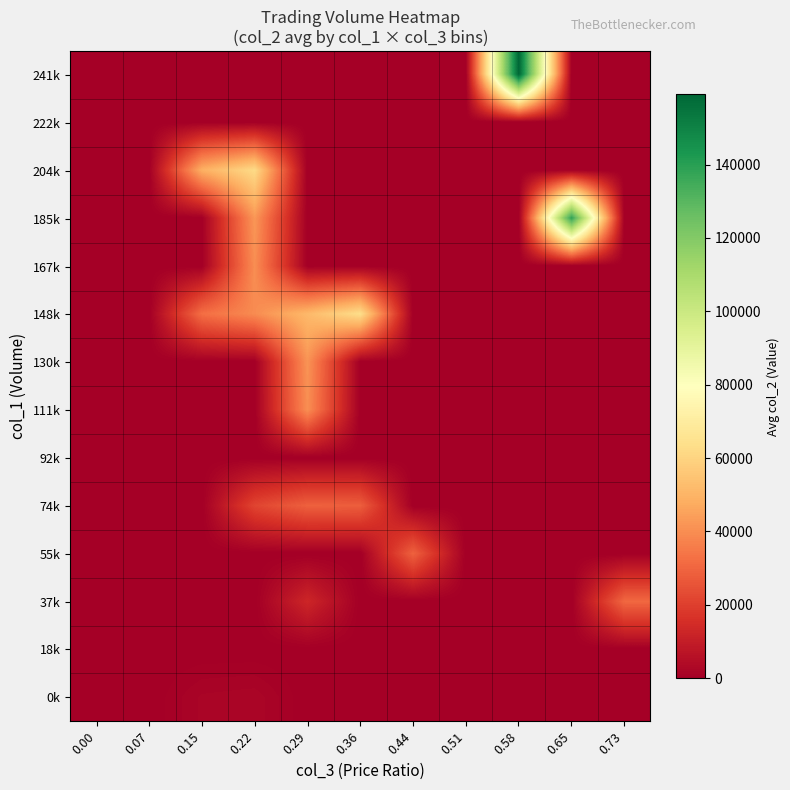

Reading right to left, what are all the values shown in this chart?

0k: 0.73=0.0	0.65=0.0	0.58=0.0	0.51=0.0	0.44=0.0	0.36=0.0	0.29=0.0	0.22=2300.0	0.15=2000.0	0.07=0.0	0.00=0.0
18k: 0.73=0.0	0.65=0.0	0.58=0.0	0.51=0.0	0.44=0.0	0.36=0.0	0.29=0.0	0.22=0.0	0.15=0.0	0.07=0.0	0.00=0.0
37k: 0.73=30600.0	0.65=0.0	0.58=0.0	0.51=0.0	0.44=0.0	0.36=0.0	0.29=12800.0	0.22=0.0	0.15=0.0	0.07=0.0	0.00=0.0
55k: 0.73=0.0	0.65=0.0	0.58=0.0	0.51=0.0	0.44=29250.0	0.36=0.0	0.29=0.0	0.22=0.0	0.15=0.0	0.07=0.0	0.00=0.0
74k: 0.73=0.0	0.65=0.0	0.58=0.0	0.51=0.0	0.44=0.0	0.36=28310.0	0.29=28866.7	0.22=21600.0	0.15=0.0	0.07=0.0	0.00=0.0
92k: 0.73=0.0	0.65=0.0	0.58=0.0	0.51=0.0	0.44=0.0	0.36=0.0	0.29=0.0	0.22=0.0	0.15=0.0	0.07=0.0	0.00=0.0
111k: 0.73=0.0	0.65=0.0	0.58=0.0	0.51=0.0	0.44=0.0	0.36=0.0	0.29=40320.0	0.22=0.0	0.15=0.0	0.07=0.0	0.00=0.0
130k: 0.73=0.0	0.65=0.0	0.58=0.0	0.51=0.0	0.44=0.0	0.36=0.0	0.29=41530.0	0.22=0.0	0.15=0.0	0.07=0.0	0.00=0.0
148k: 0.73=0.0	0.65=0.0	0.58=0.0	0.51=0.0	0.44=0.0	0.36=63500.0	0.29=51450.0	0.22=39520.0	0.15=32400.0	0.07=0.0	0.00=0.0
167k: 0.73=0.0	0.65=0.0	0.58=0.0	0.51=0.0	0.44=0.0	0.36=0.0	0.29=0.0	0.22=40100.0	0.15=0.0	0.07=0.0	0.00=0.0
185k: 0.73=0.0	0.65=138600.0	0.58=0.0	0.51=0.0	0.44=0.0	0.36=0.0	0.29=0.0	0.22=42390.0	0.15=0.0	0.07=0.0	0.00=0.0
204k: 0.73=0.0	0.65=0.0	0.58=0.0	0.51=0.0	0.44=0.0	0.36=0.0	0.29=0.0	0.22=62180.0	0.15=48800.0	0.07=0.0	0.00=0.0
222k: 0.73=0.0	0.65=0.0	0.58=0.0	0.51=0.0	0.44=0.0	0.36=0.0	0.29=0.0	0.22=0.0	0.15=0.0	0.07=0.0	0.00=0.0
241k: 0.73=0.0	0.65=0.0	0.58=159160.0	0.51=0.0	0.44=0.0	0.36=0.0	0.29=0.0	0.22=0.0	0.15=0.0	0.07=0.0	0.00=0.0